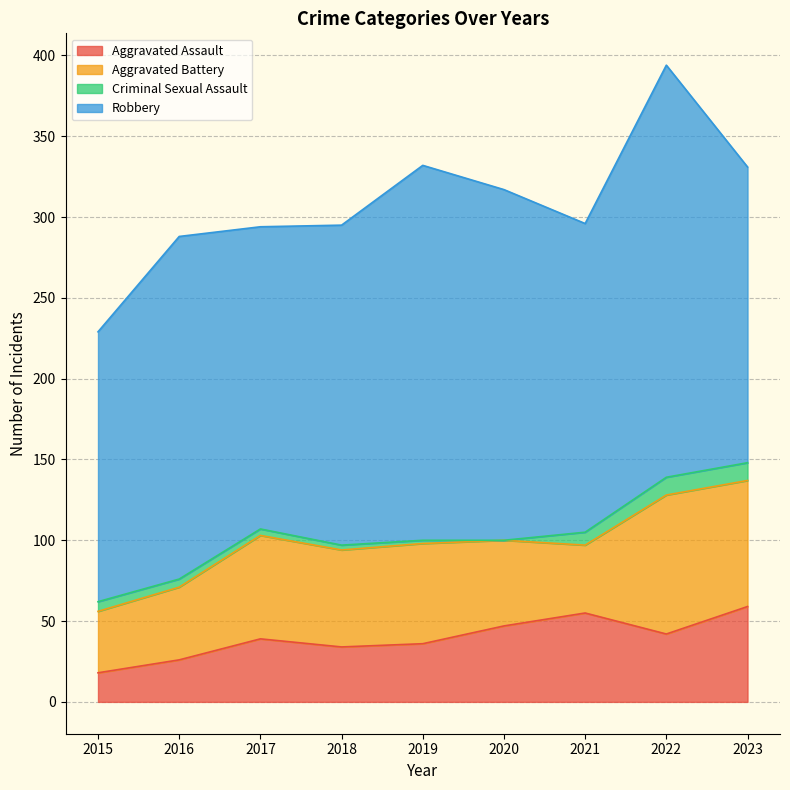

What is the average value of the Robbery series?

205